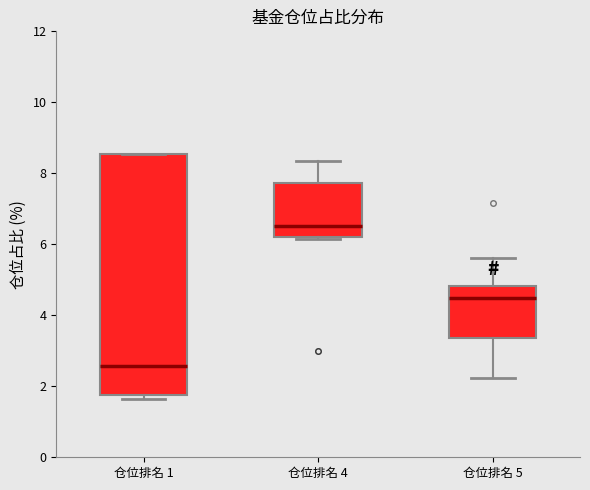

Reading left to right, transcribe this box plot: for each box, give where its median line is, the range the box spans, and where its two whiskers end, as read against the y-axis. The values are not printed on the chart, so give them approximately, as read against the axis.

仓位排名 1: median 2.6, box 1.8 to 8.6, whiskers 1.6 to 8.6
仓位排名 4: median 6.6, box 6.2 to 7.8, whiskers 6.2 to 8.4
仓位排名 5: median 4.4, box 3.4 to 4.8, whiskers 2.2 to 5.6